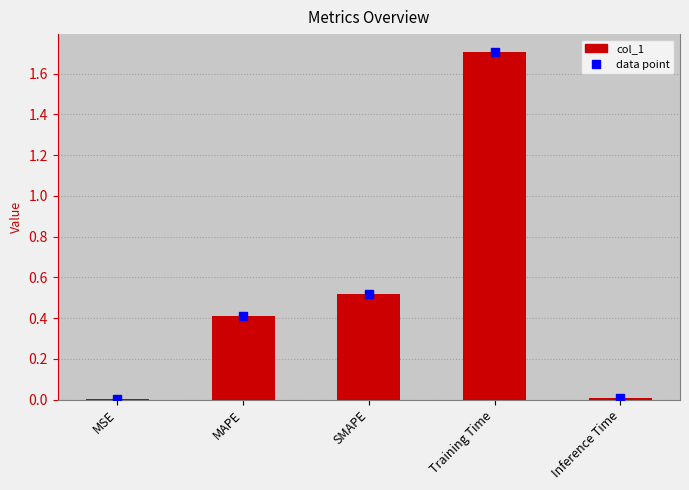

Between MAPE and Inference Time, which is larger?

MAPE